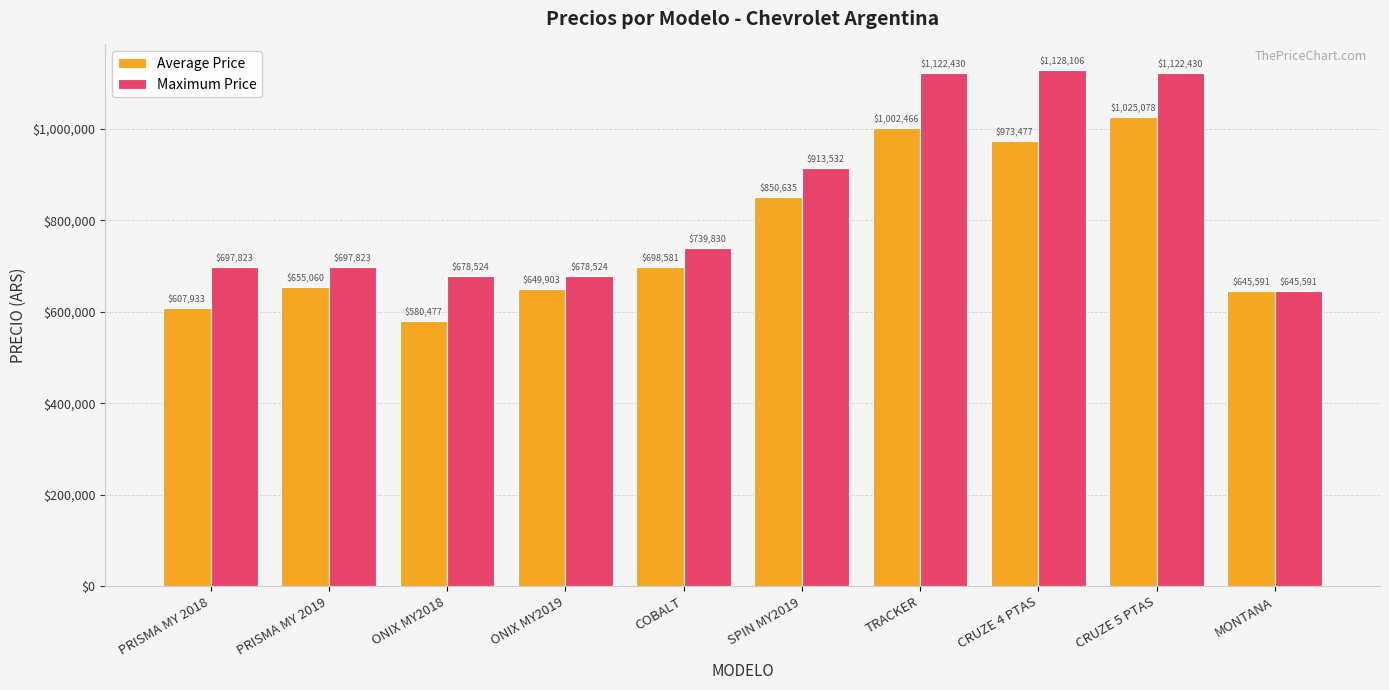

Which label corresponds to the smallest value in the chart?

ONIX MY2018